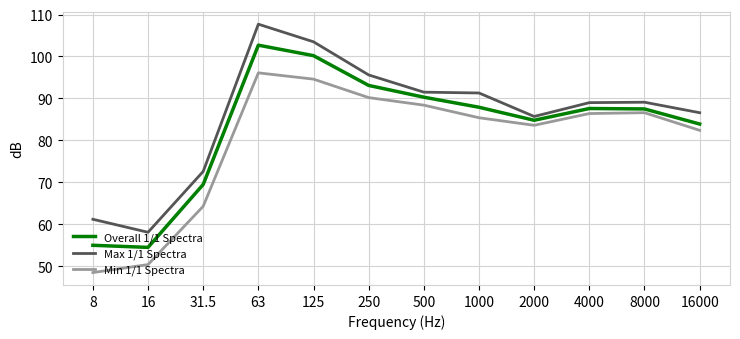

Count the number of data series in this chart.

3